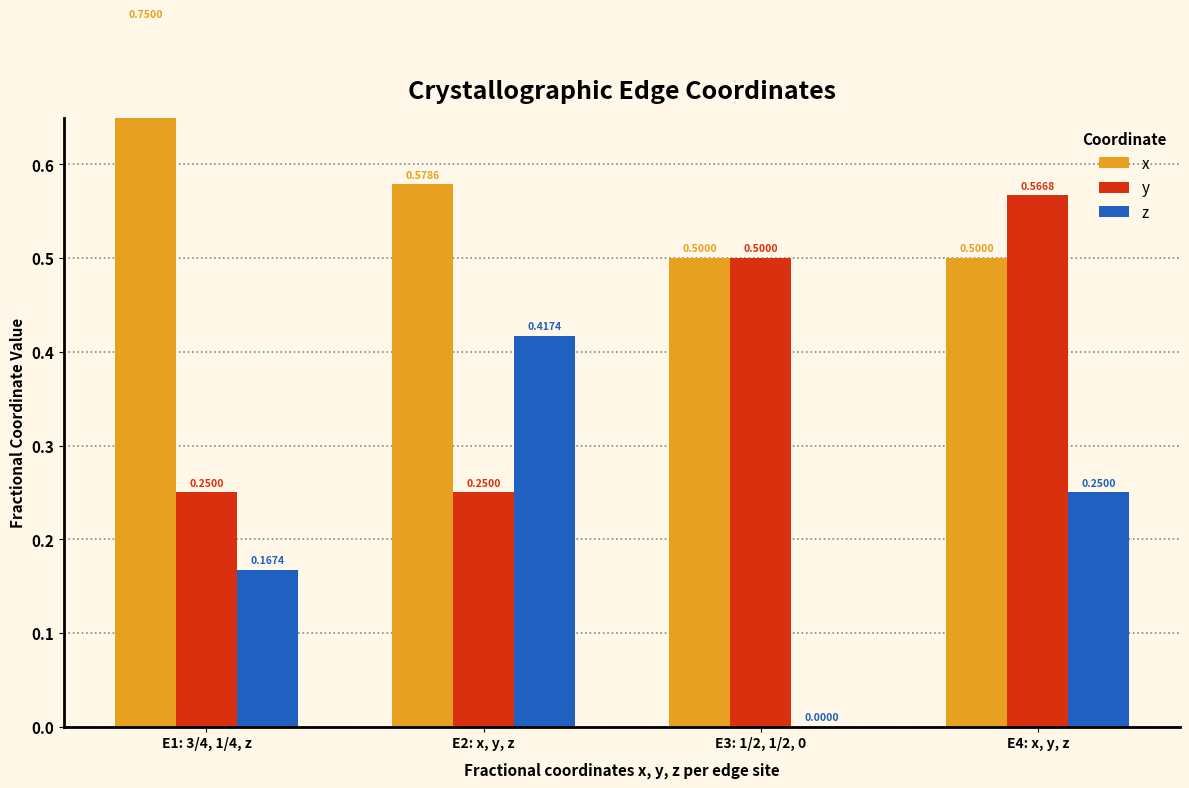

What is the sum of the z values at E2: x, y, z and E4: x, y, z?

0.7